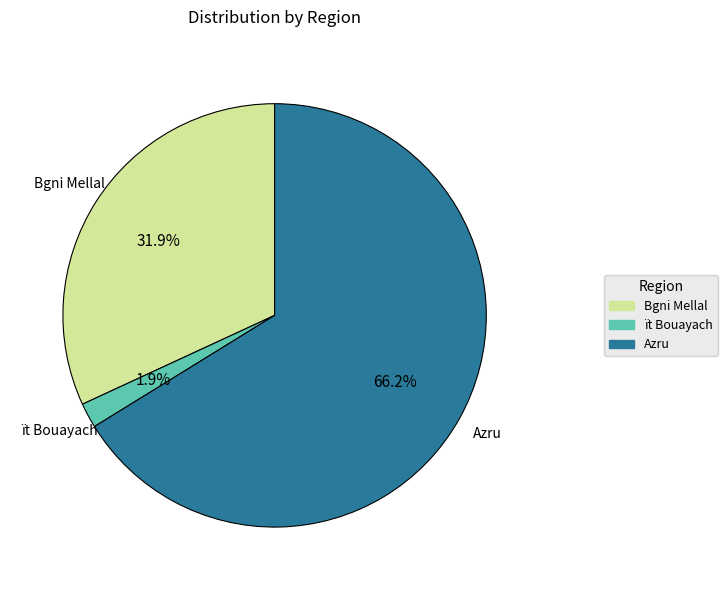

Is it true that Bgni Mellal is 40% of the pie?

False